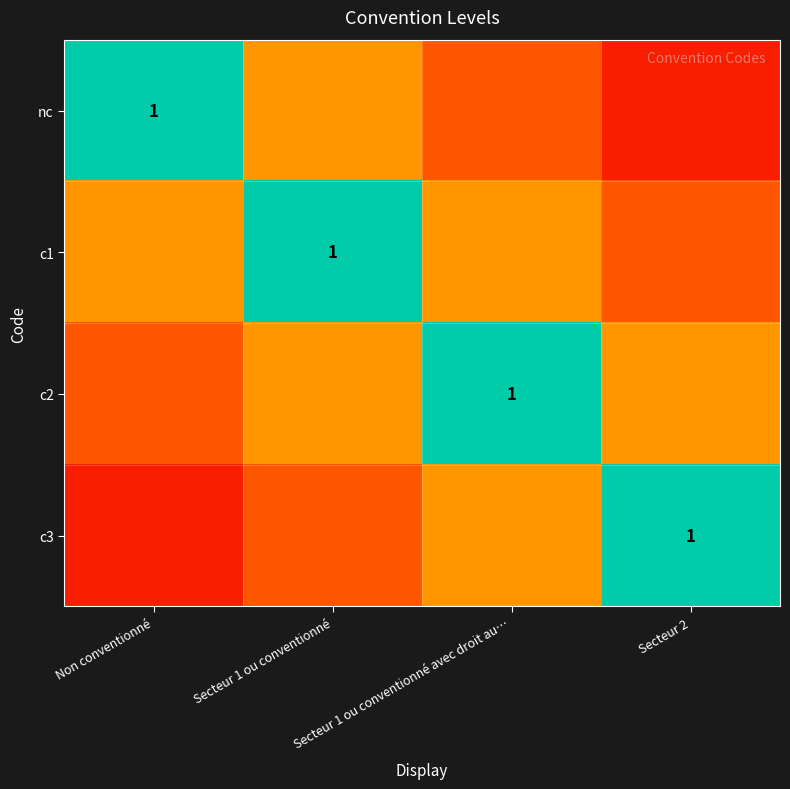

Rank the series by their maximum value, from lowest to highest.

nc, c1, c2, c3